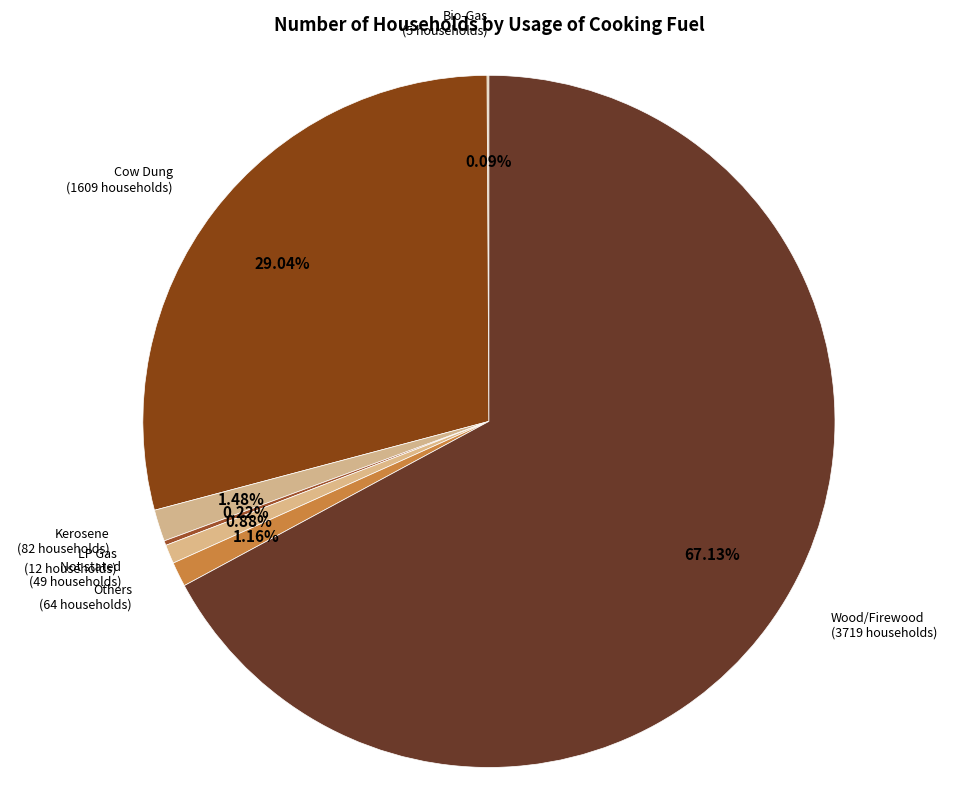

Count the number of slices in the pie.

7